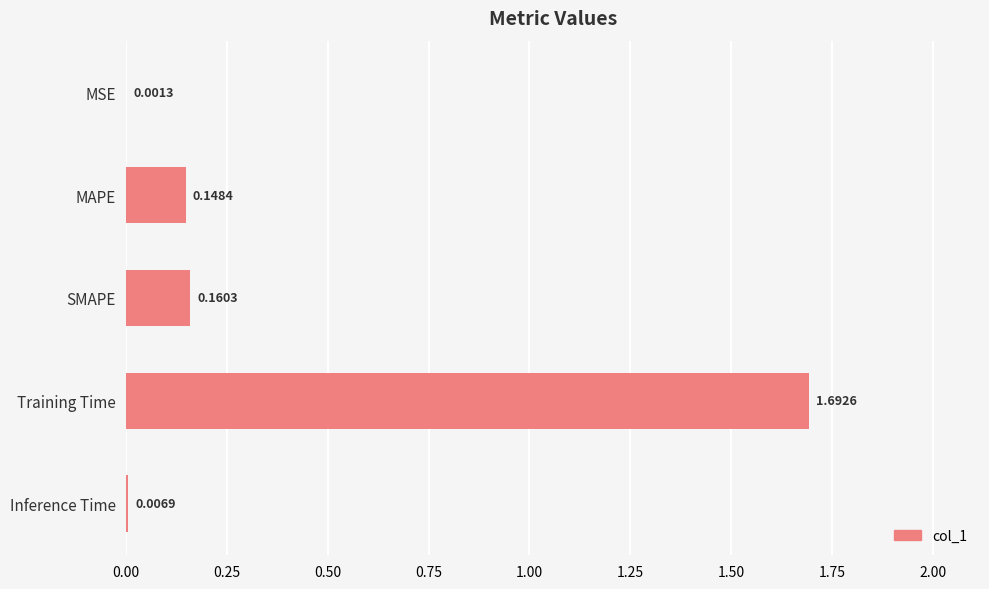

Are the bars grouped side by side (vs. stacked)?

No